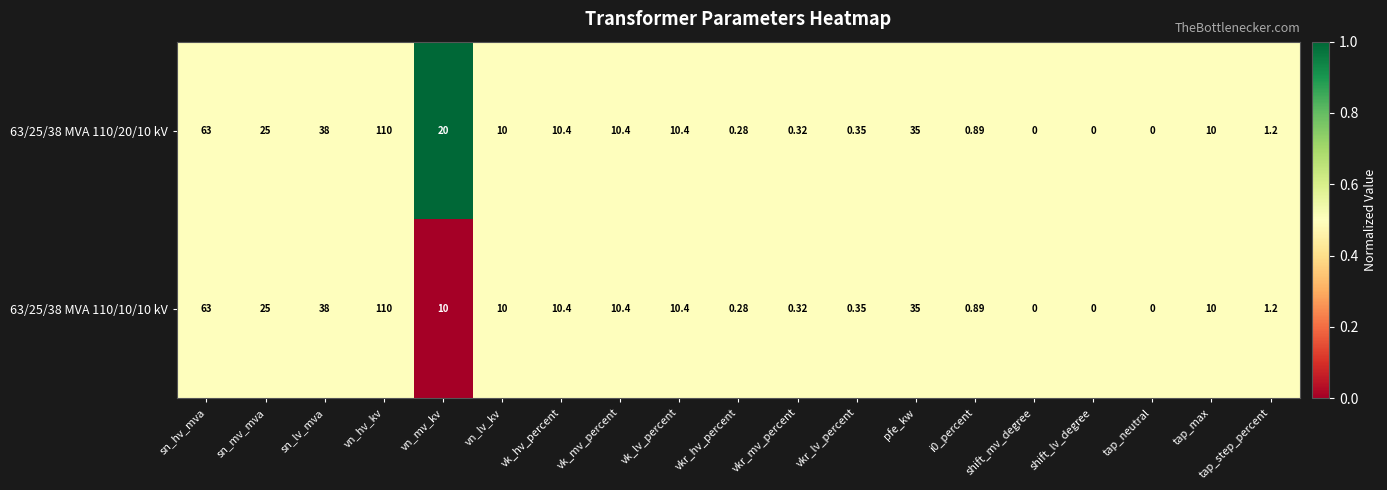

Which category has the highest value in the 63/25/38 MVA 110/20/10 kV series?

vn_hv_kv